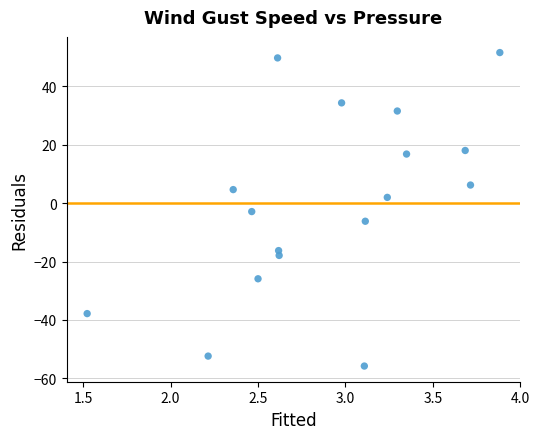

What is the range of Y values (max minus min)?

107.4